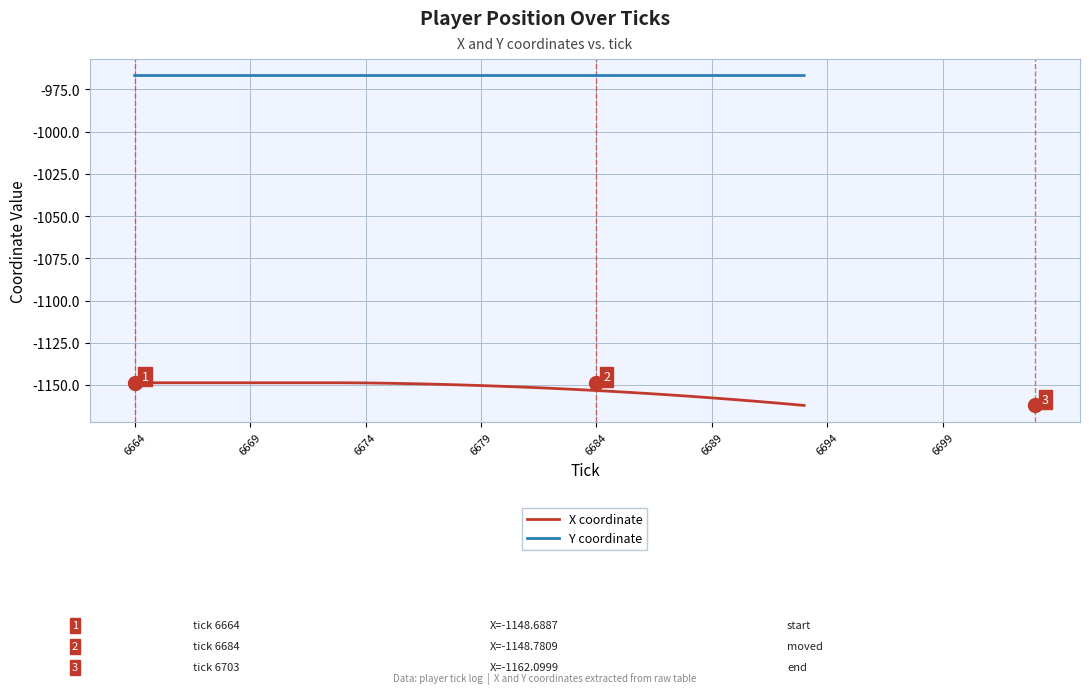

True or false: X coordinate and Y coordinate cross at least once.

False